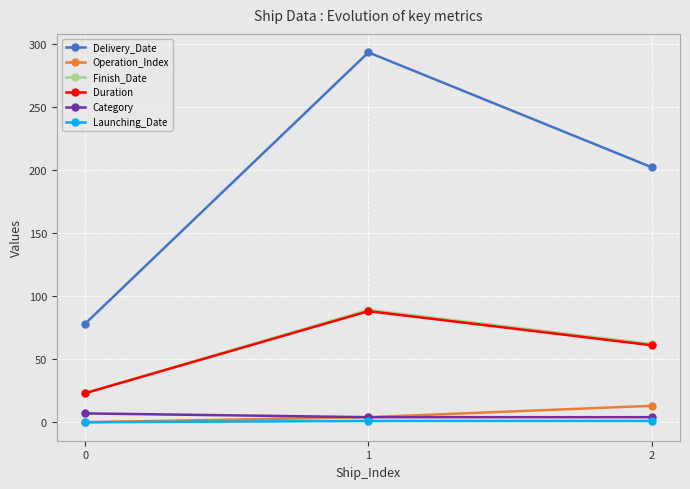

The value of Operation_Index at 1 is 4. True or false?

True